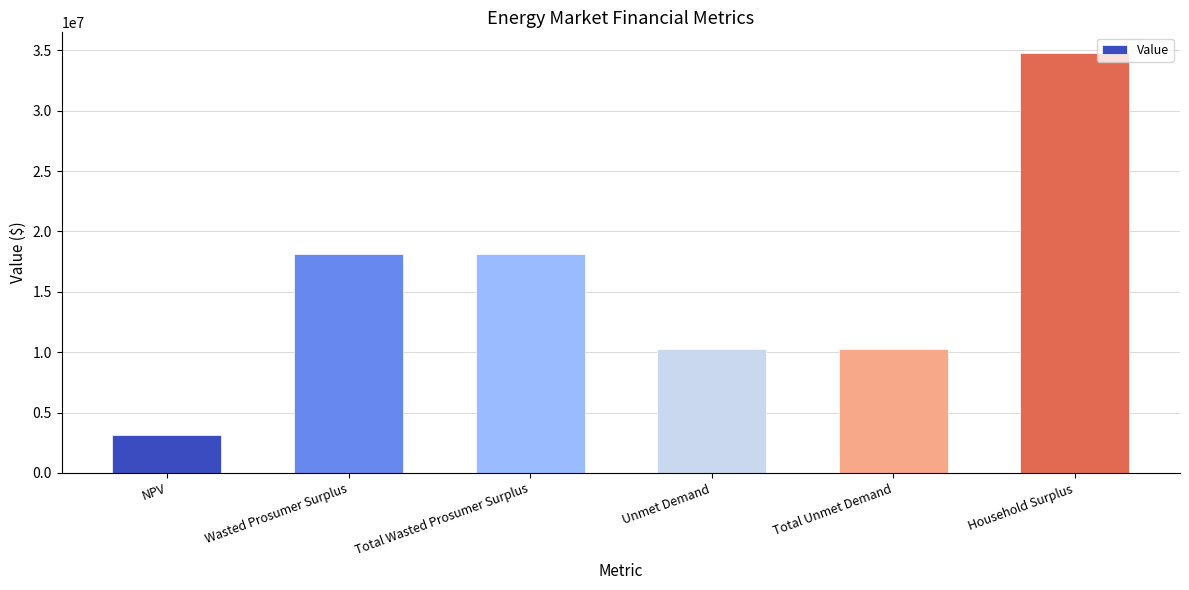

The value at Unmet Demand is 10285071.6. True or false?

True